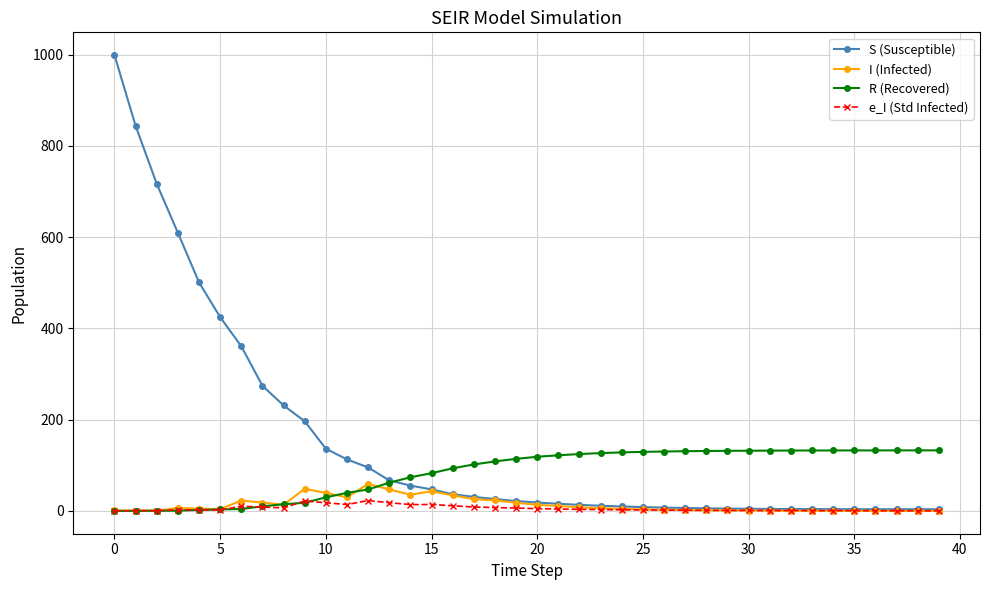

True or false: I (Infected) has more than 2 points higher than both neighbors.

True